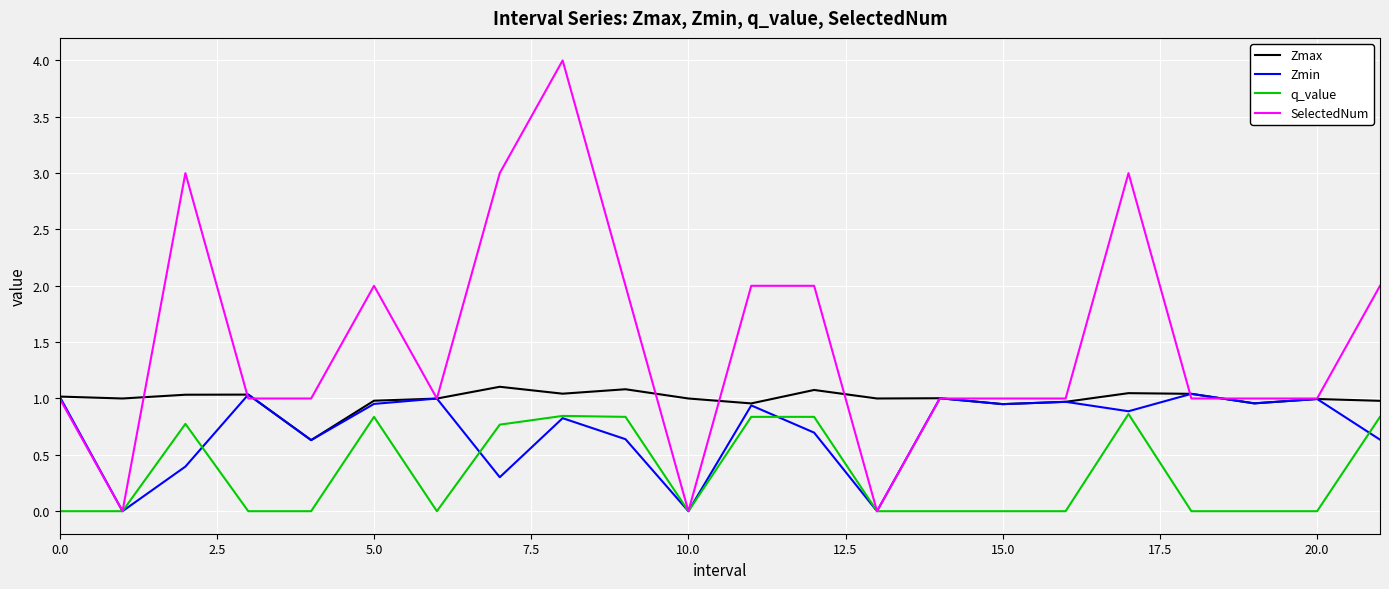

True or false: q_value and Zmax intersect in this chart.

False